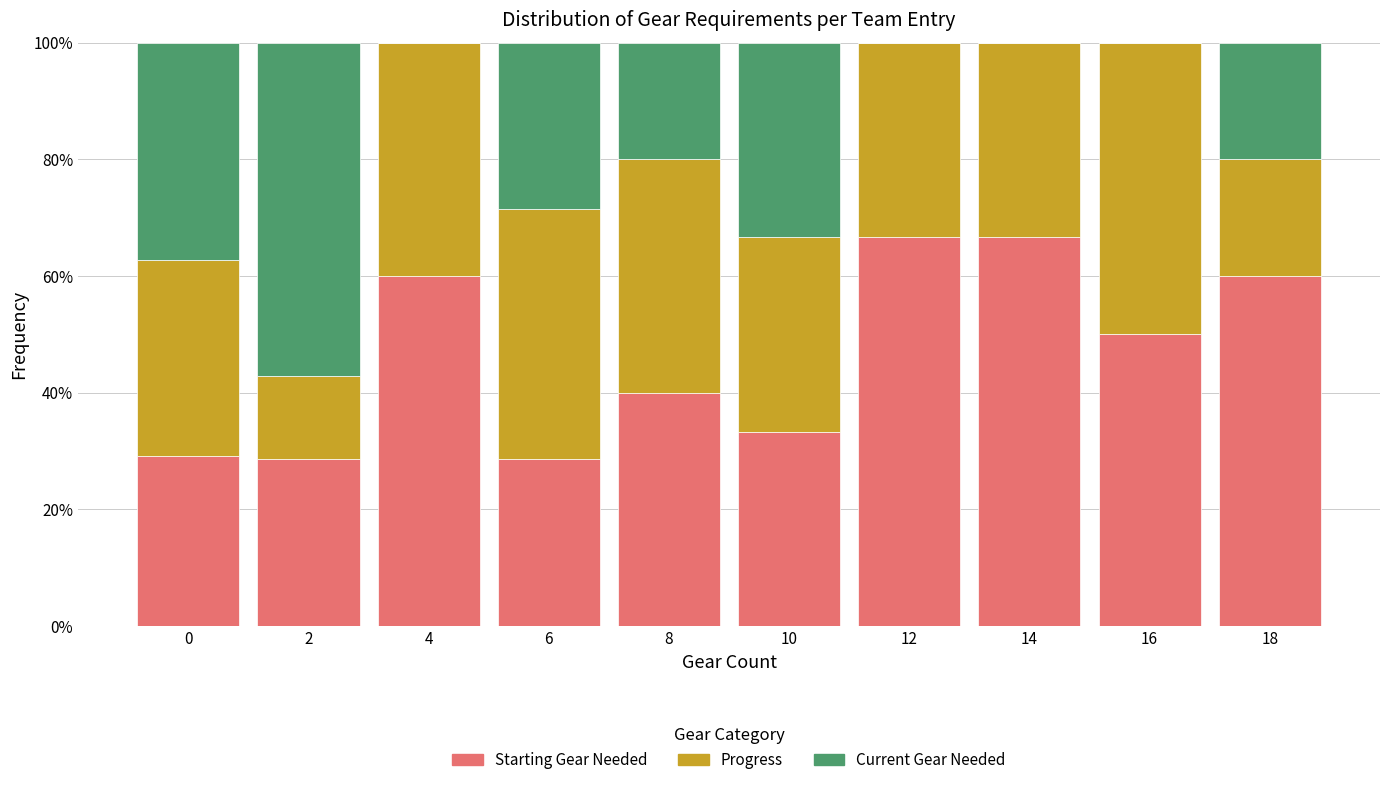

Reading left to right, what are the values for Starting Gear Needed?

0=29.1	2=28.6	4=60.0	6=28.6	8=40.0	10=33.3	12=66.7	14=66.7	16=50.0	18=60.0